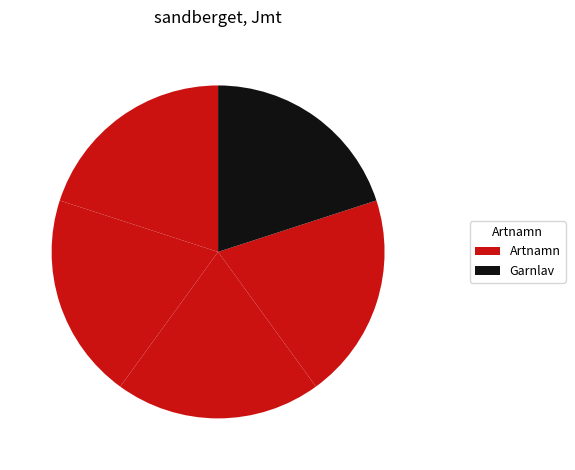

How many slices are in this pie chart?

5